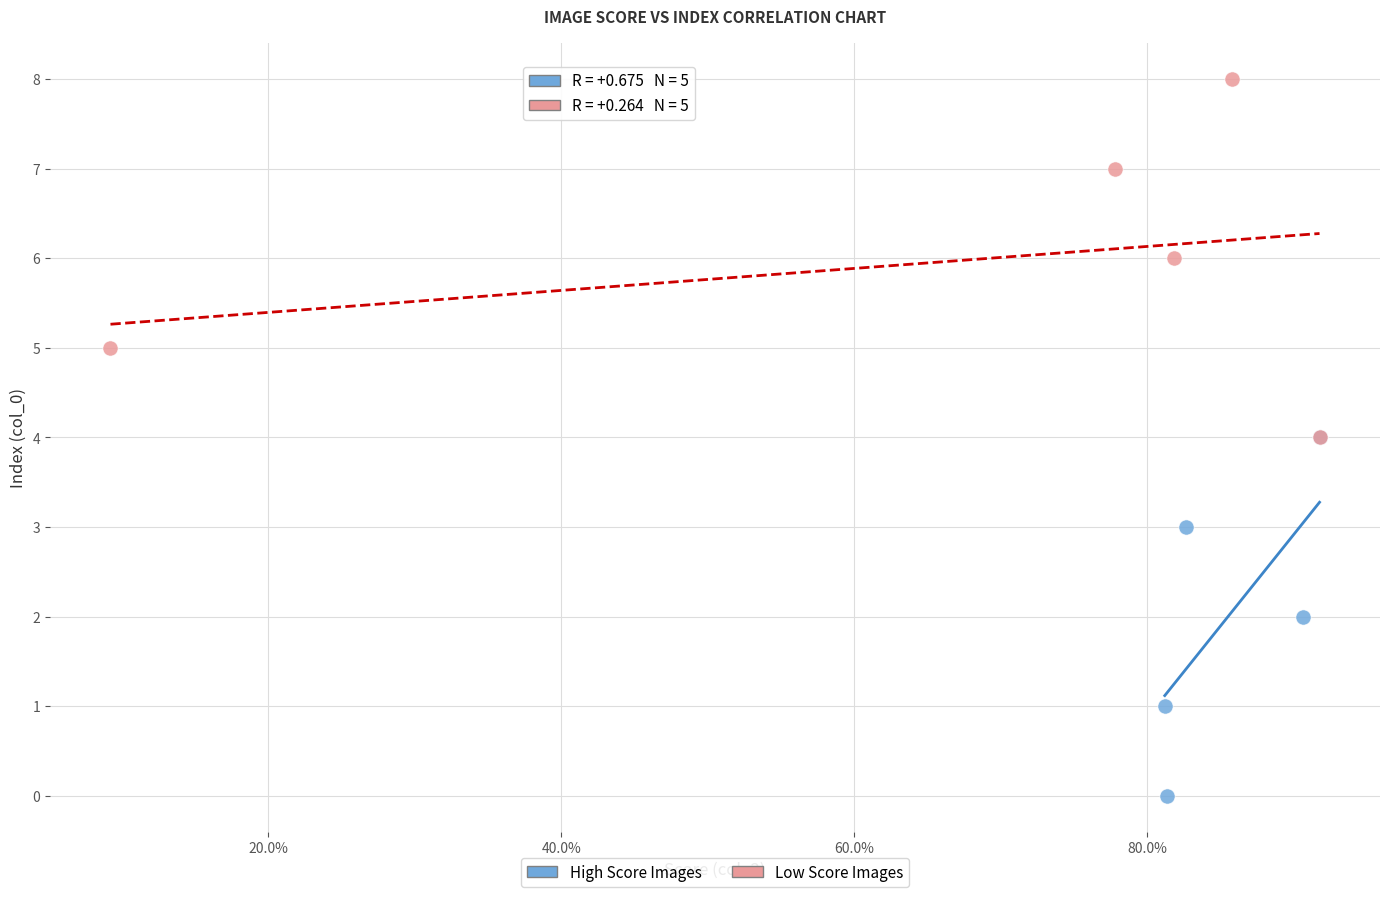

Which series reaches the maximum Y coordinate?

Low Score Images